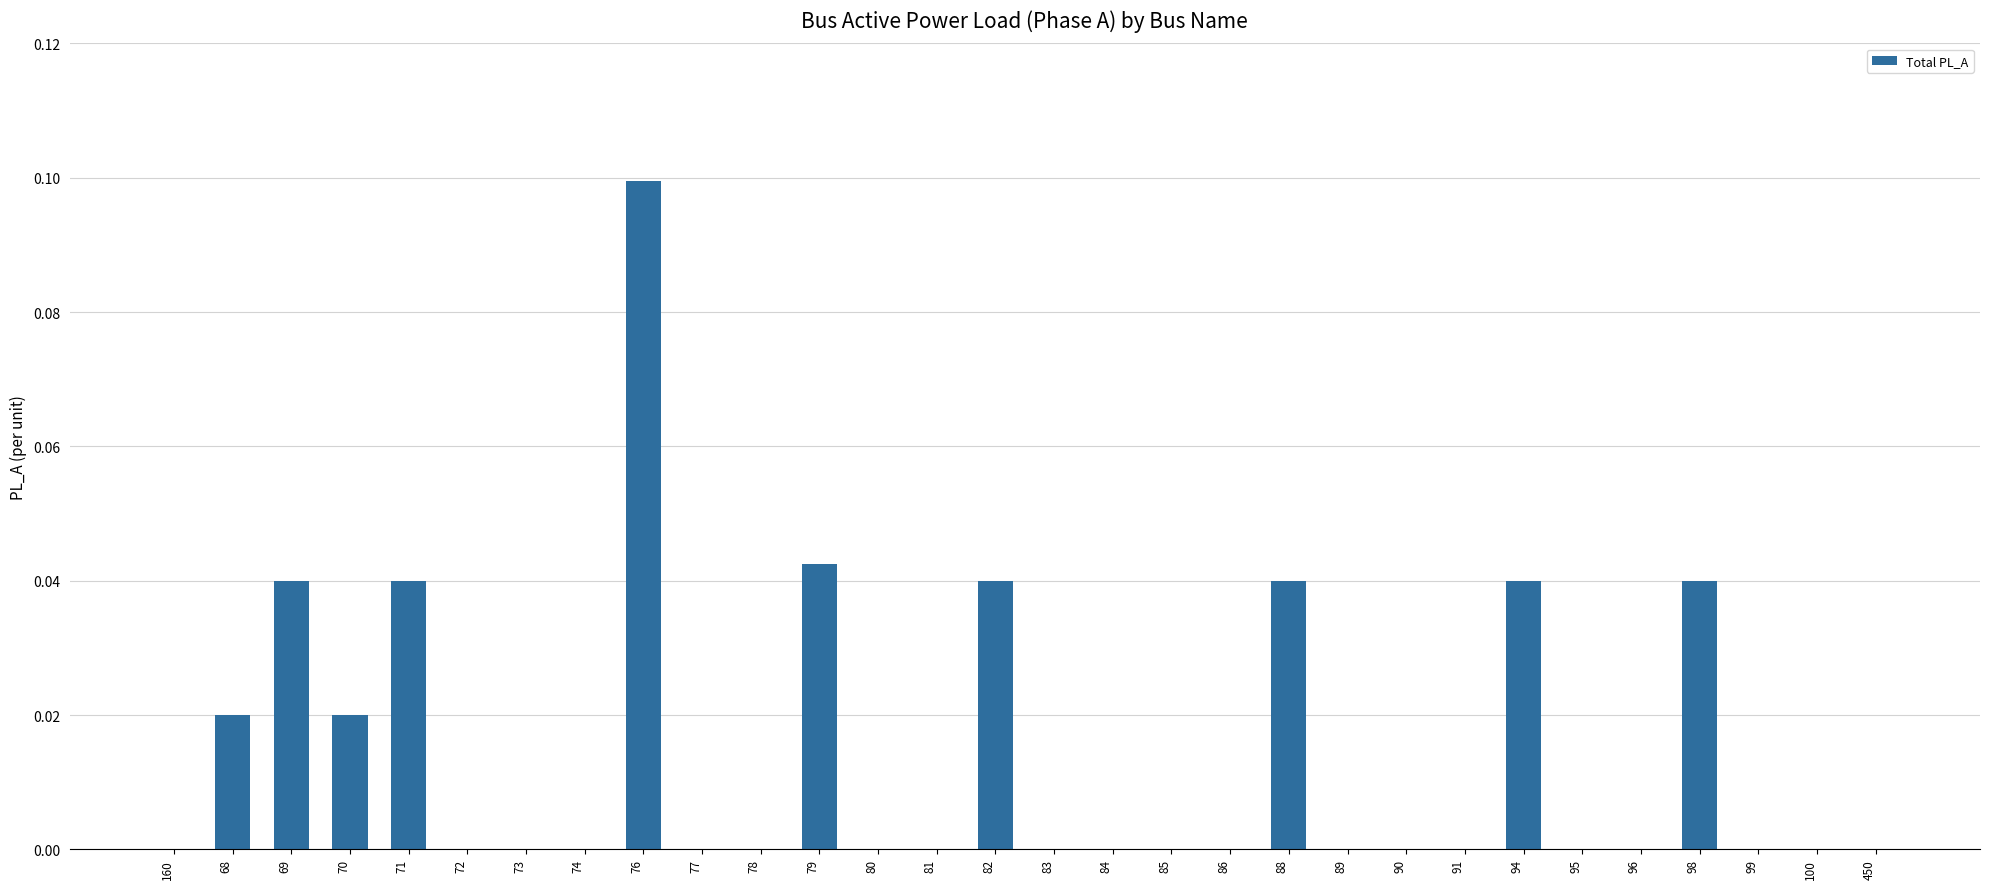

What is the sum of all values?

0.4